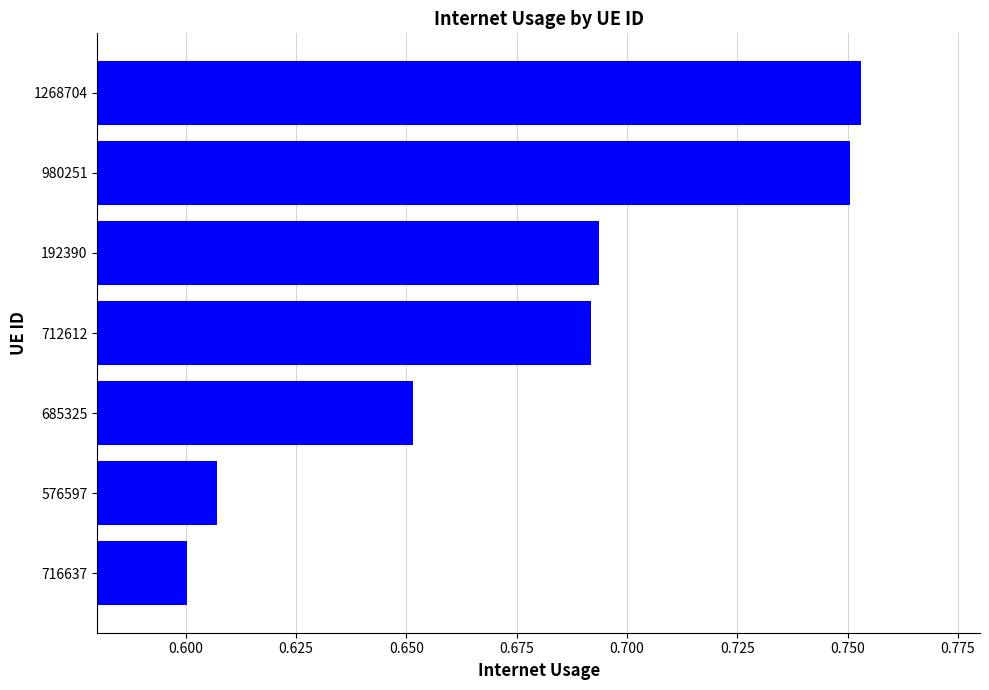

What is the difference between the maximum and minimum values?

0.2